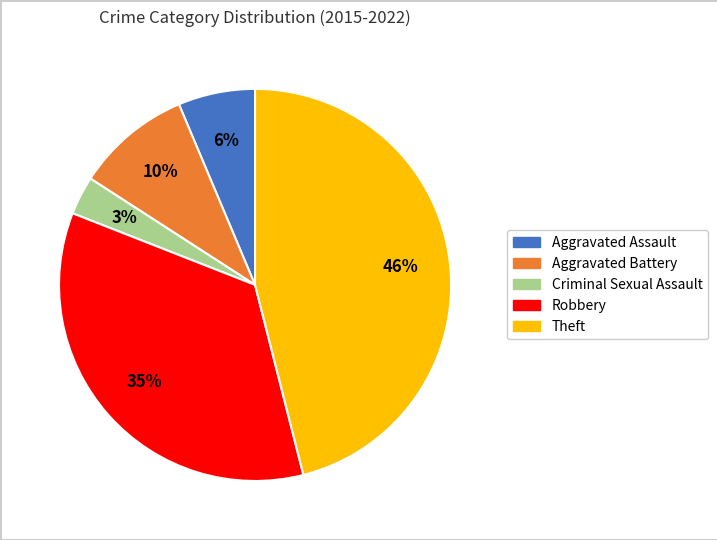

Rank the categories by value from lowest to highest.

Criminal Sexual Assault, Aggravated Assault, Aggravated Battery, Robbery, Theft